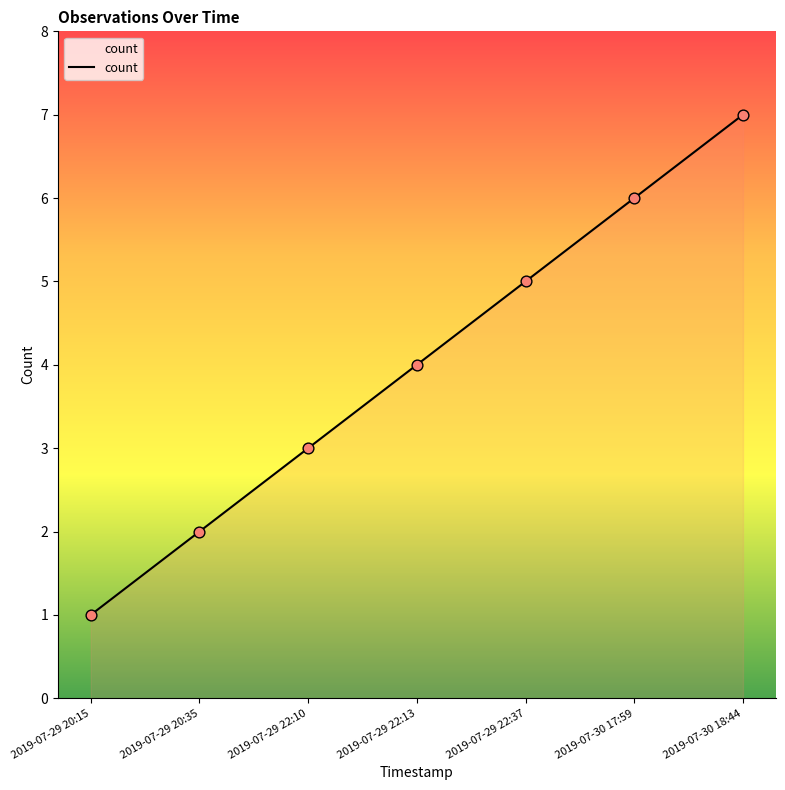

What is the change in value from 2019-07-29 20:35 to 2019-07-29 22:10?

+1